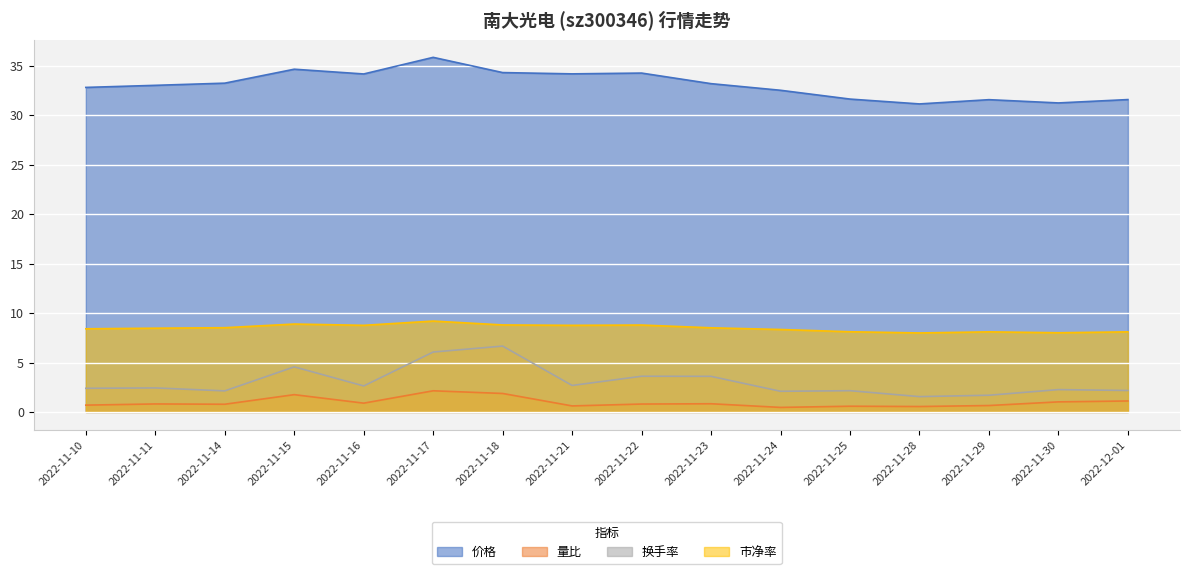

At which category does 量比 reach its first local valley?

2022-11-14